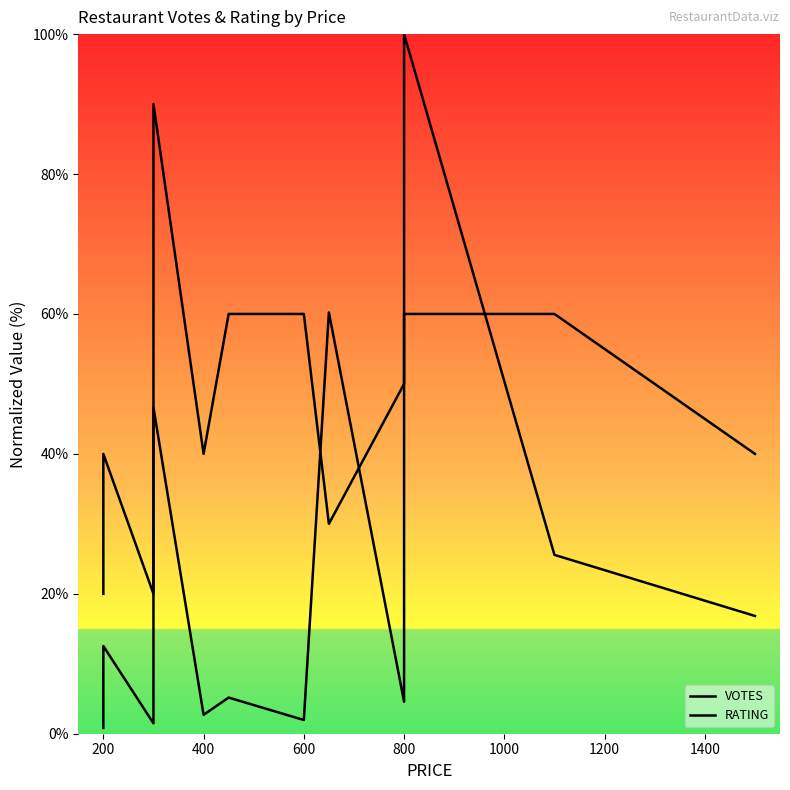

How many data points in VOTES are less than 12?

7